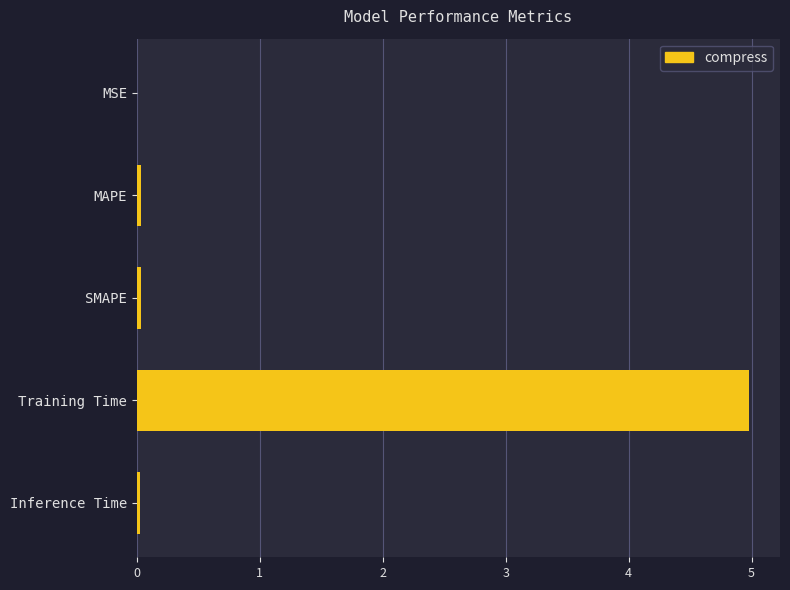

What is the average value?

1.0